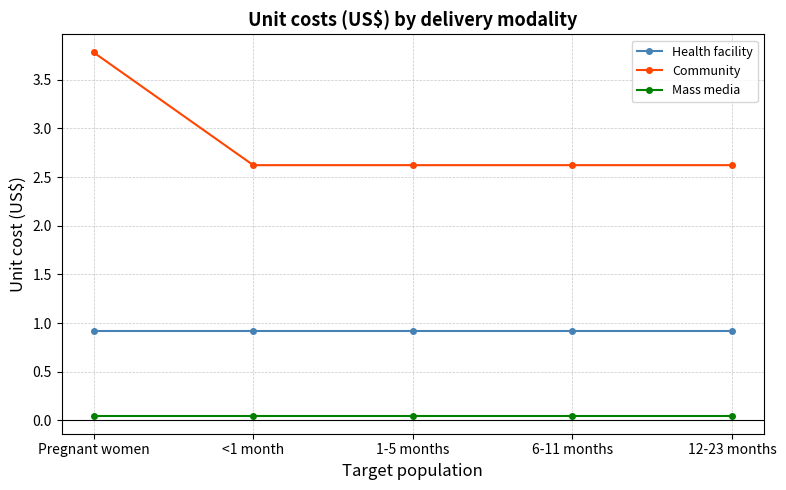

The value of Community at 1-5 months is 1.2. True or false?

False